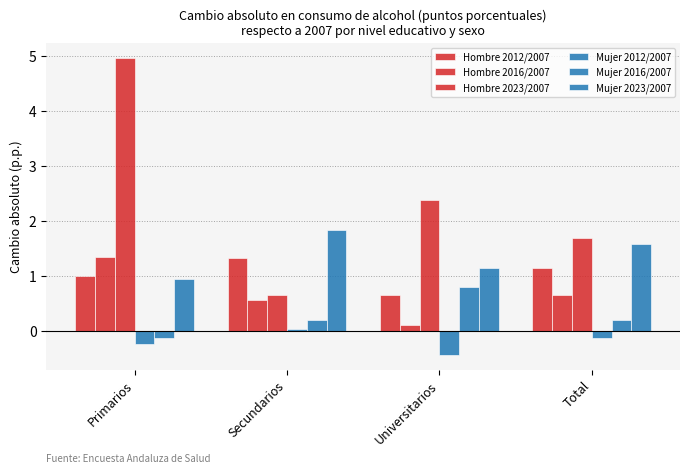

How many data points does each series have?

4